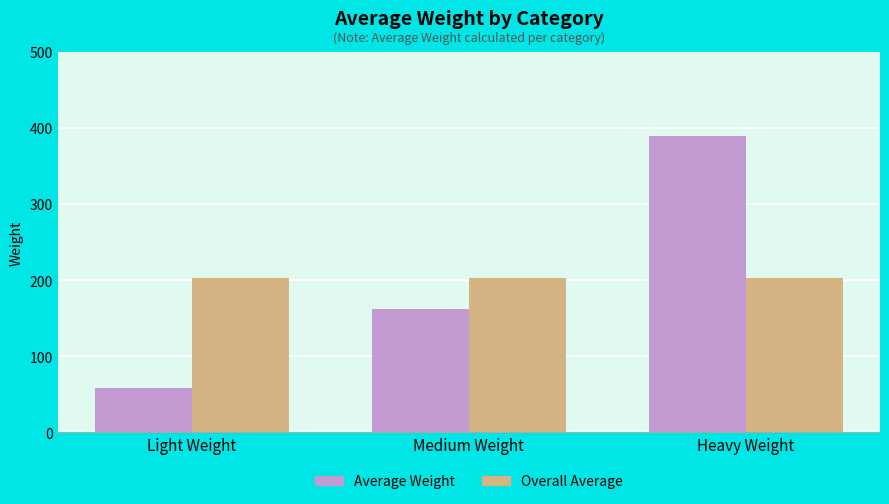

What is the value of the Overall Average bar at the 2nd from the left?

203